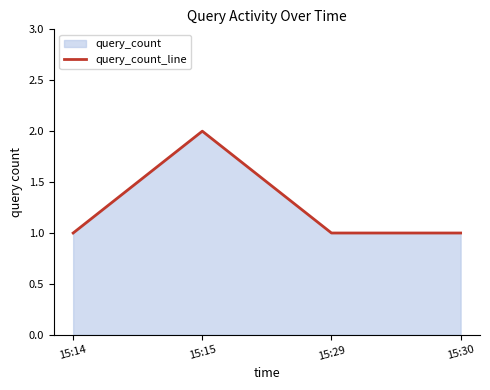

Where is the first local maximum?

15:15